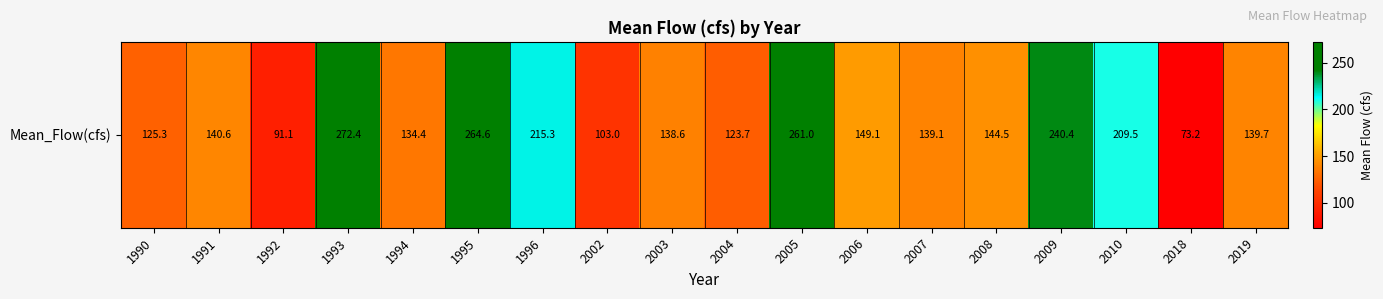

What is the change in value from 1995 to 2006?

-115.5